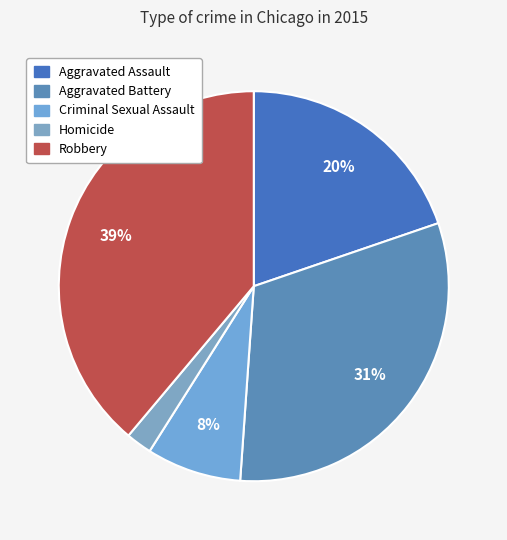

Is there any slice that represents more than half of the pie?

No